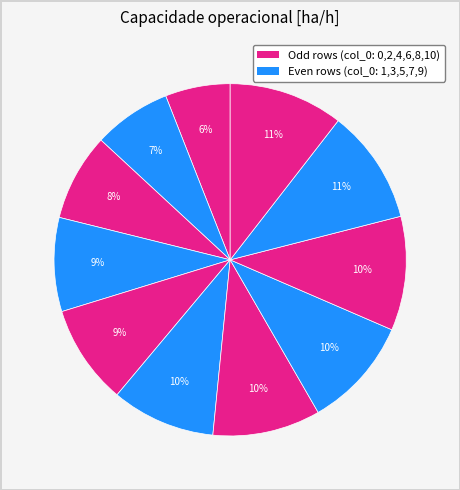

How many segments does this pie chart have?

11